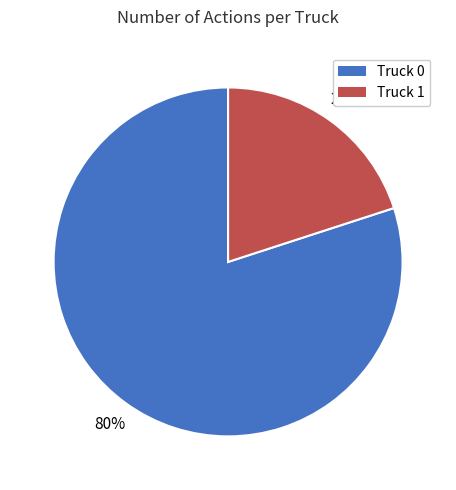

Which has a higher value, Truck 1 or Truck 0?

Truck 0